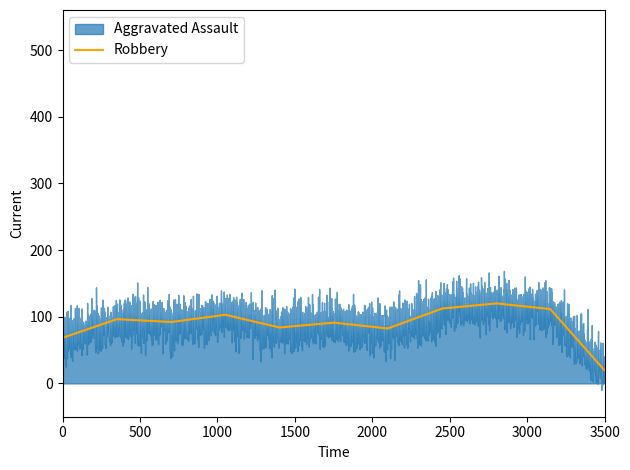

What is the maximum value for Robbery?

120.0